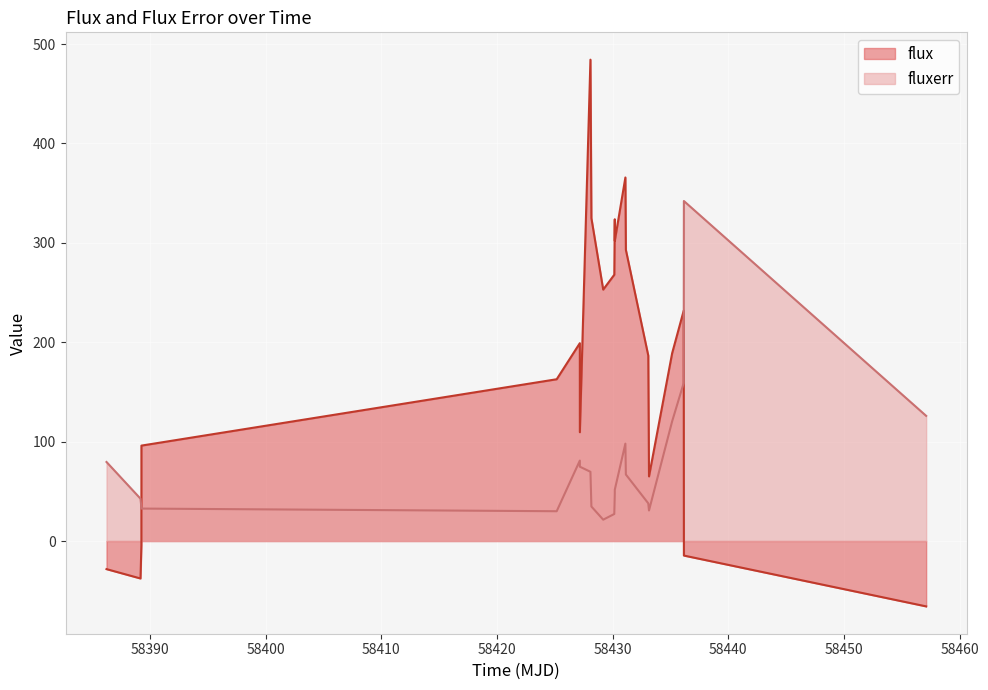

Which series has the largest range (max minus min)?

flux